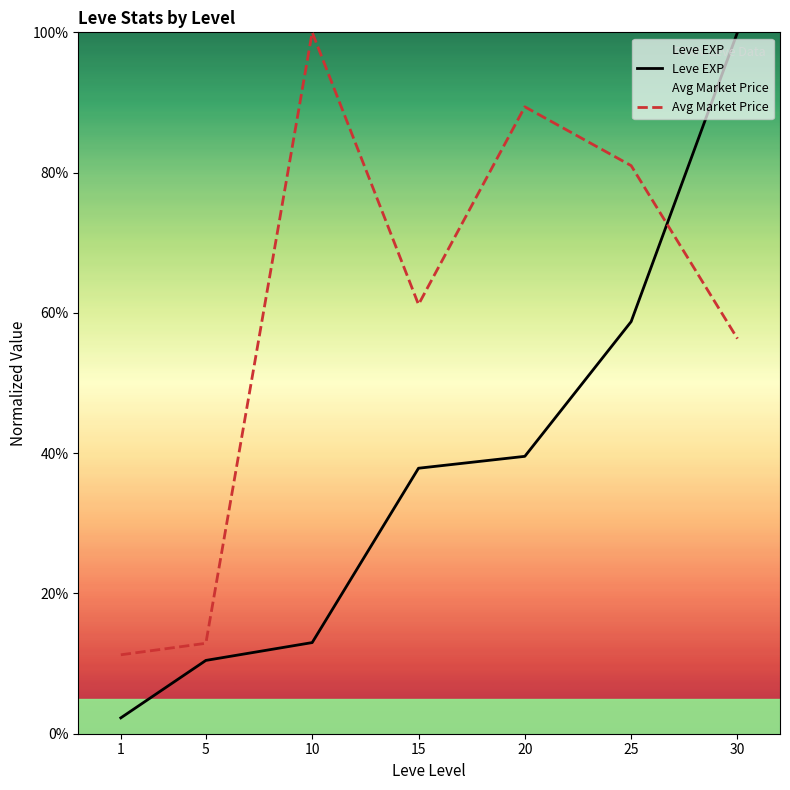

What is the difference between the Avg Market Price values at 30 and 15?

4.9